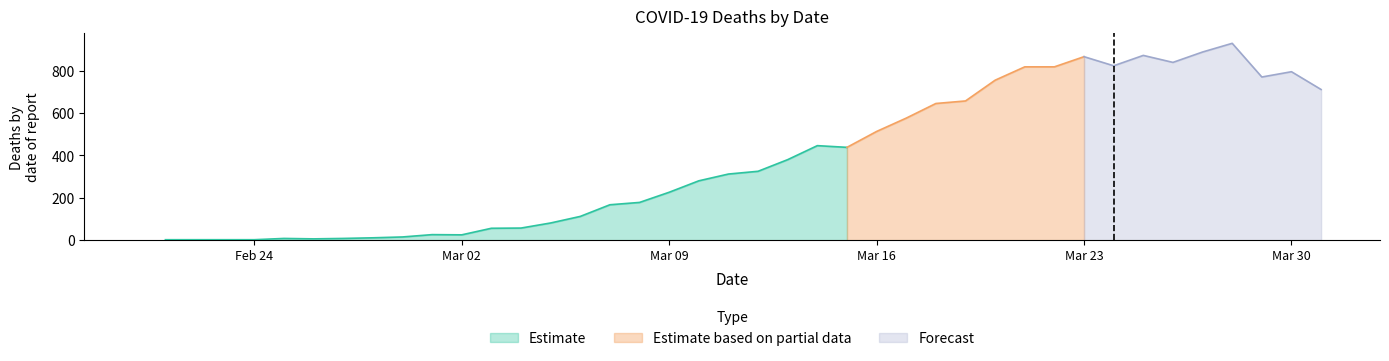

How many data points are above 325?

19